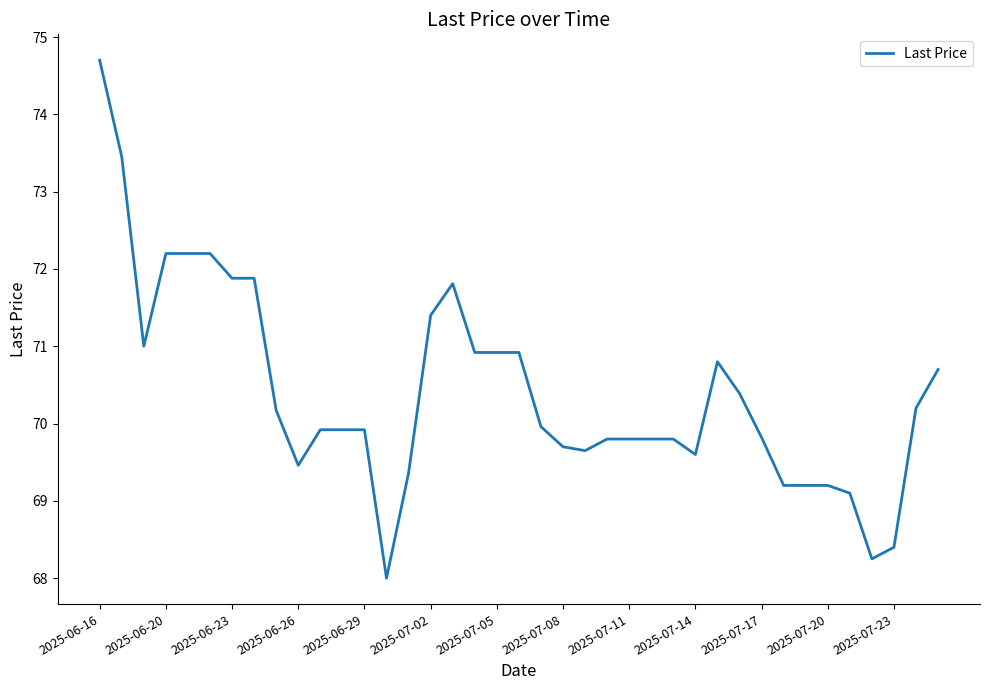

What is the difference between the maximum and minimum values?

6.7